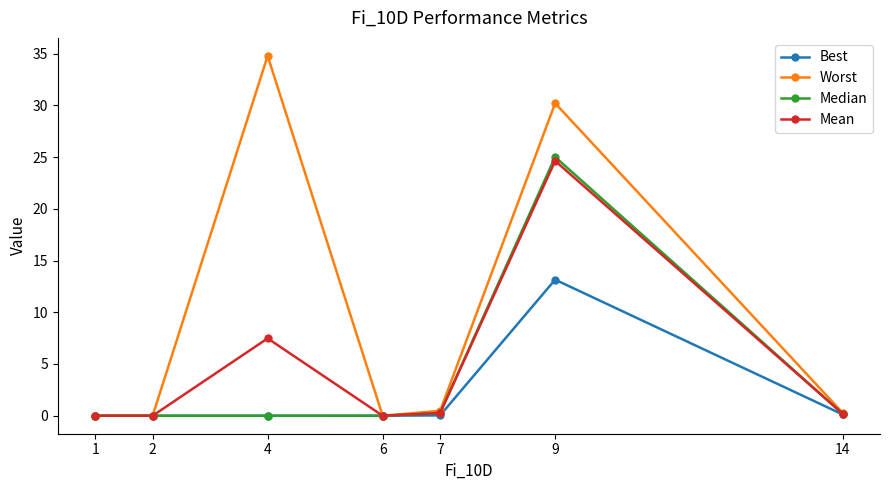

At which category is the sum across all series the highest?

9